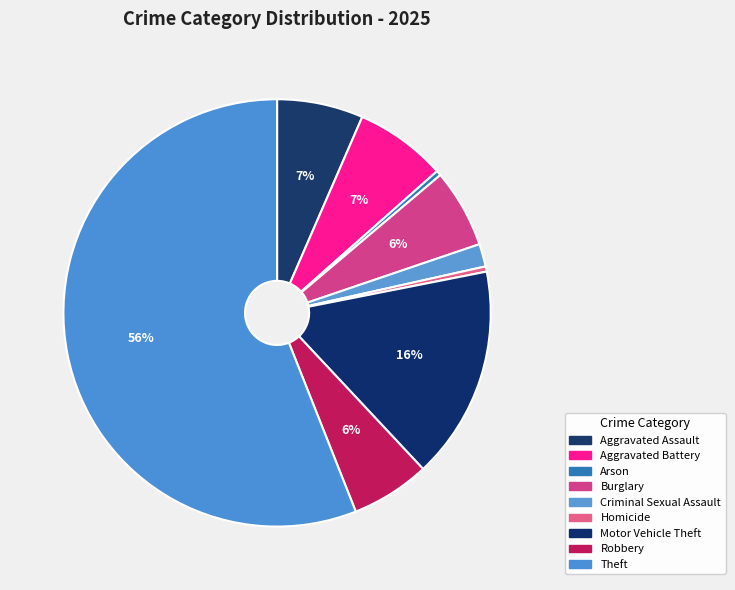

To the nearest percent, what is the combined percentage of Aggravated Assault and Aggravated Battery?

13%